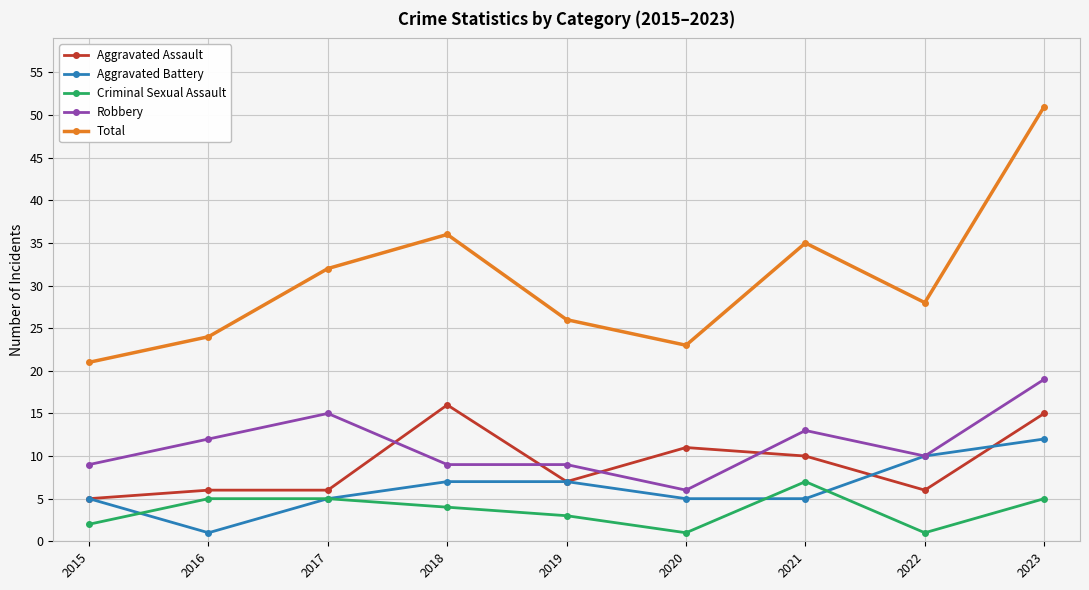

What is the sum of all Aggravated Assault values?

82